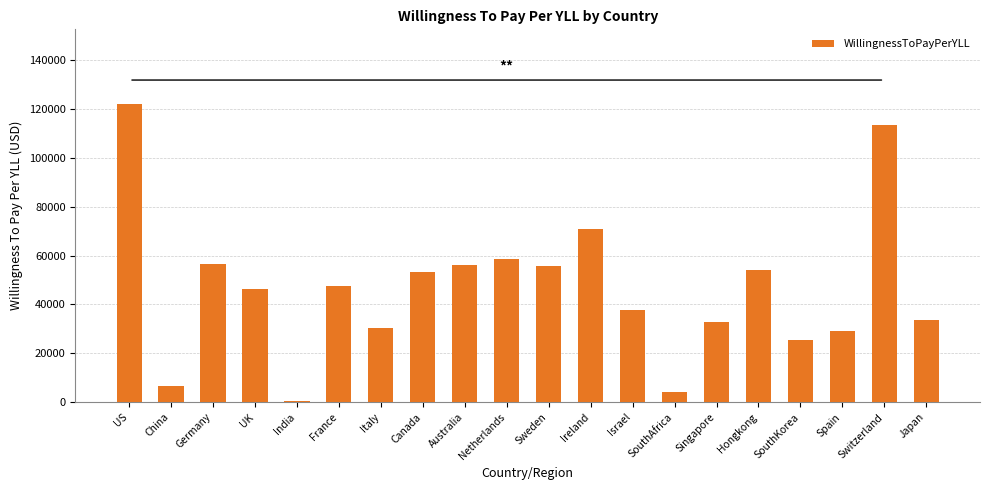

Between US and Sweden, which is larger?

US